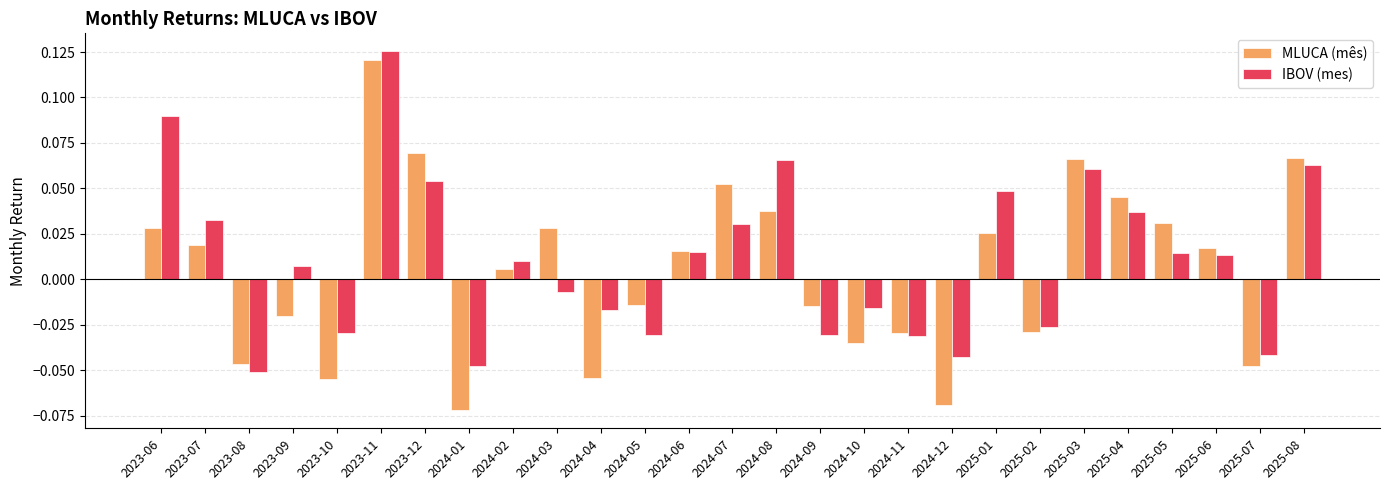

At which category is the sum across all series the highest?

2023-11